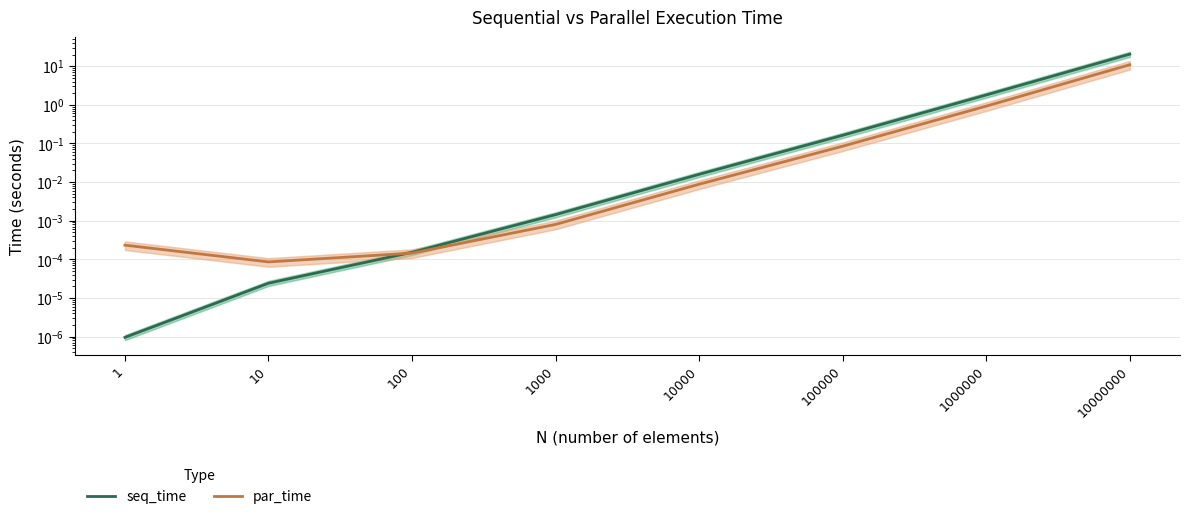

True or false: par_time has a value of 0.9 at 1000000.

True